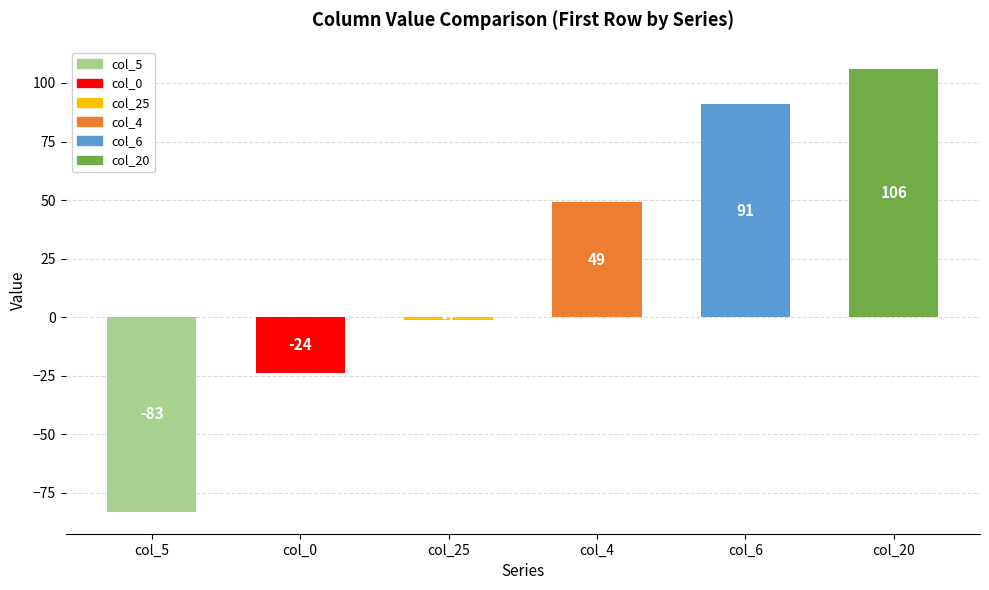

What is the sum of the values at col_5 and col_4?

-34